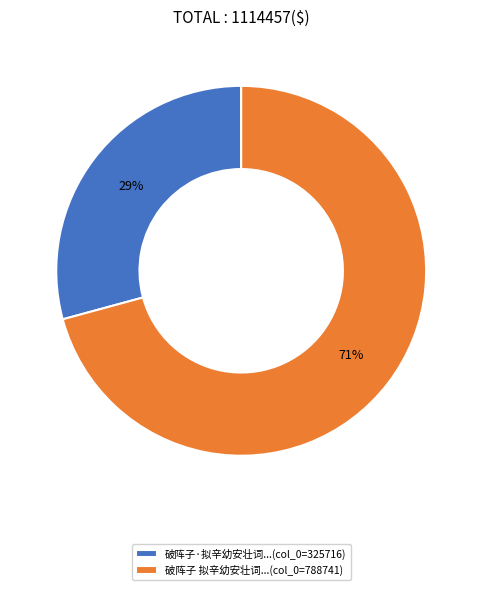

Approximately how many times larger is the value at 破阵子·拟辛幼安壮词...(col_0=325716) compared to 破阵子 拟辛幼安壮词...(col_0=788741)?

0.4